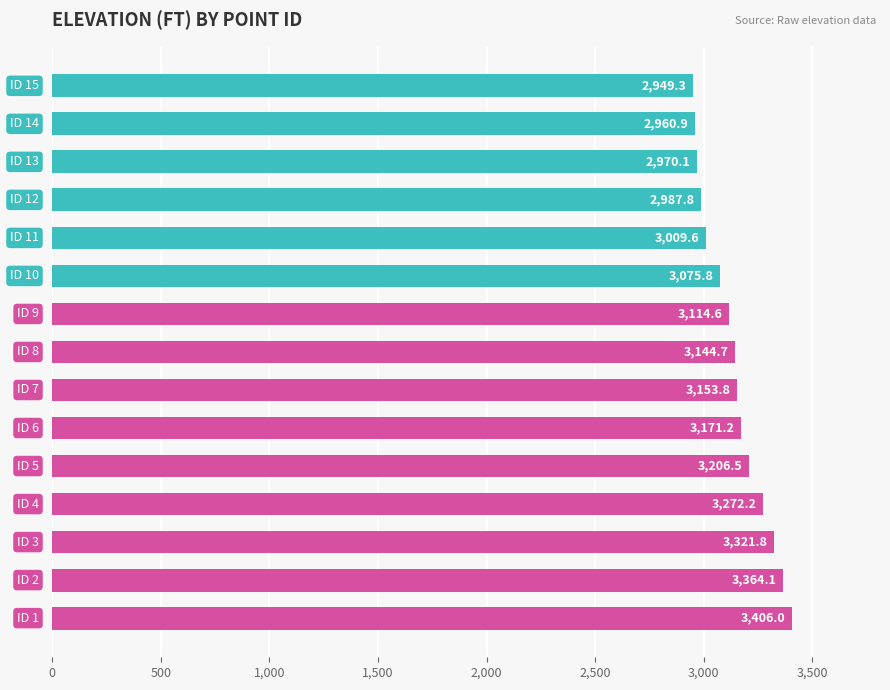

Reading top to bottom, extract all data points from this chart.

2949.3	2960.9	2970.1	2987.8	3009.6	3075.8	3114.6	3144.7	3153.8	3171.2	3206.5	3272.2	3321.8	3364.1	3406.0